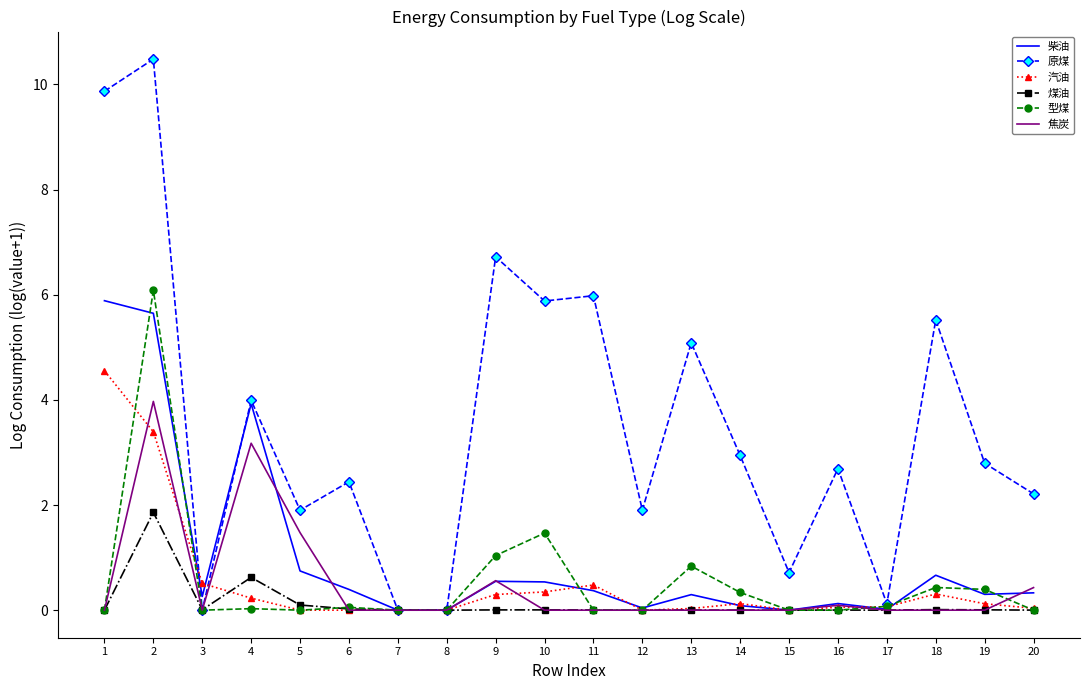

Is it true that 原煤 equals 1.2 at 6?

False